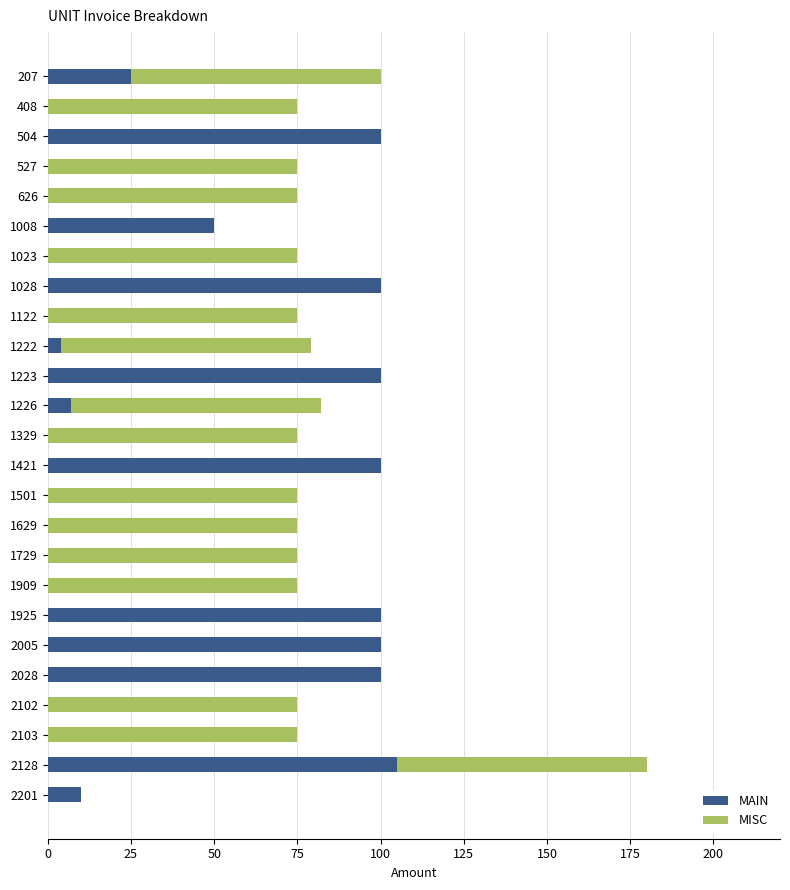

Is it true that MAIN equals 135 at 1028?

False